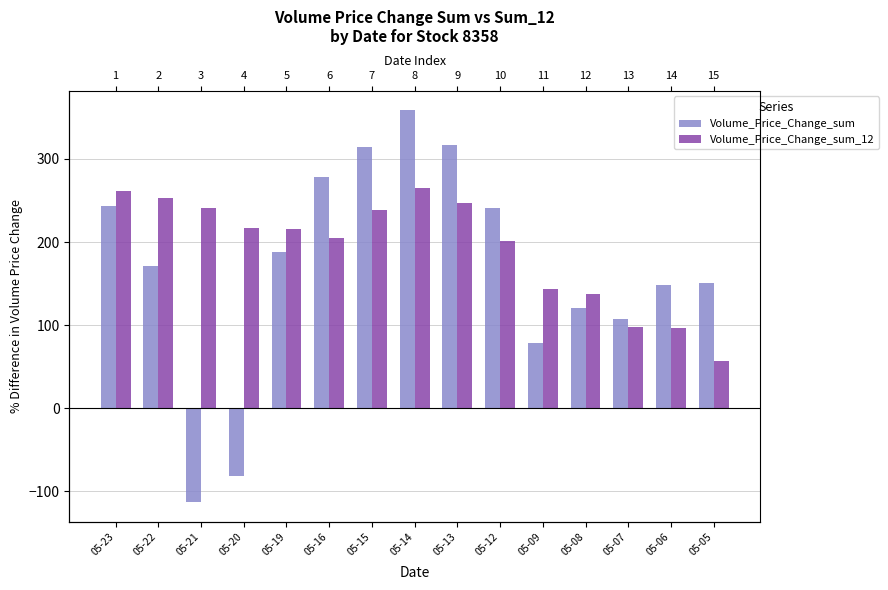

Is the value of Volume_Price_Change_sum_12 at 05-20 greater than the value of Volume_Price_Change_sum at 05-05?

Yes